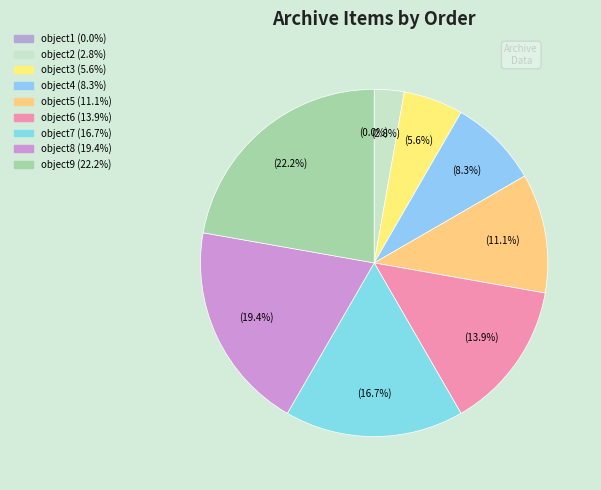

To the nearest percent, what is the combined percentage of object9 and object5?

33%